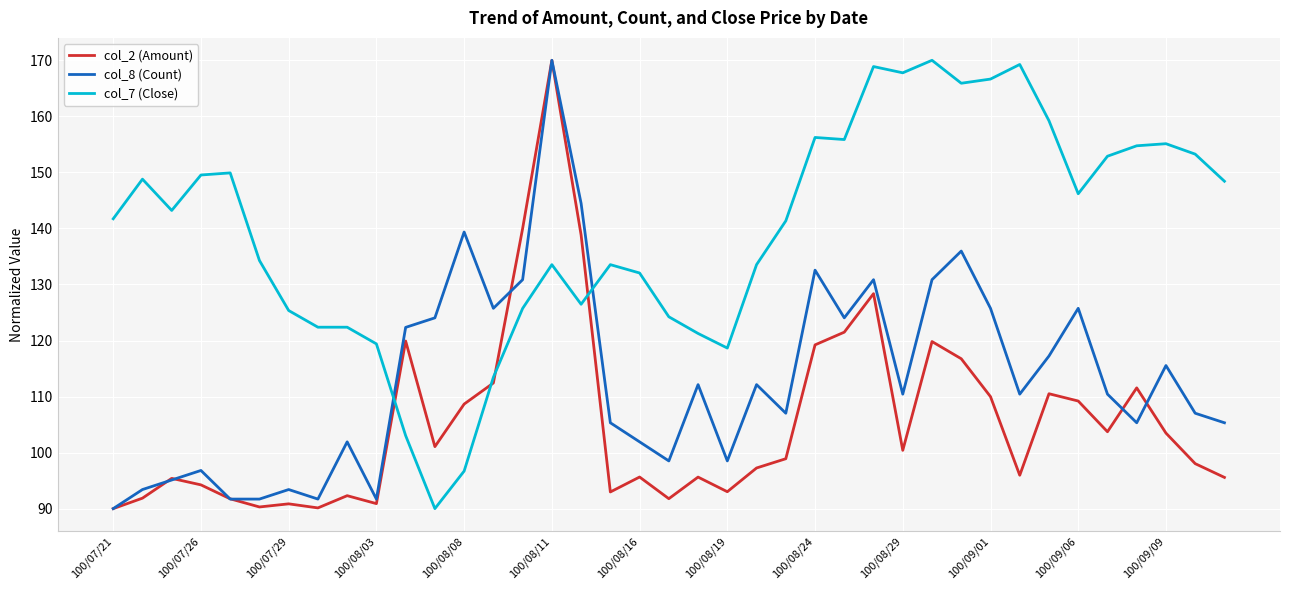

True or false: col_8 (Count) has more than 2 interior local peaks.

True